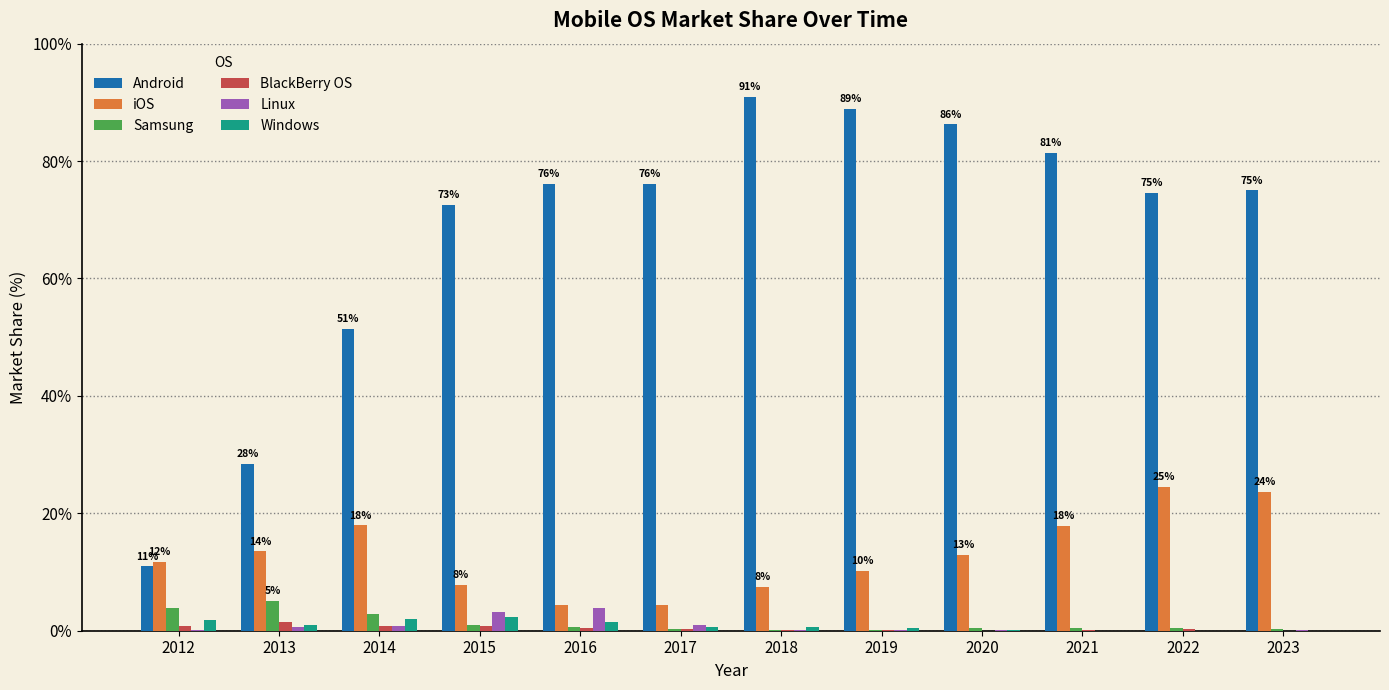

What is the difference between the iOS values at 2012 and 2017?

7.4